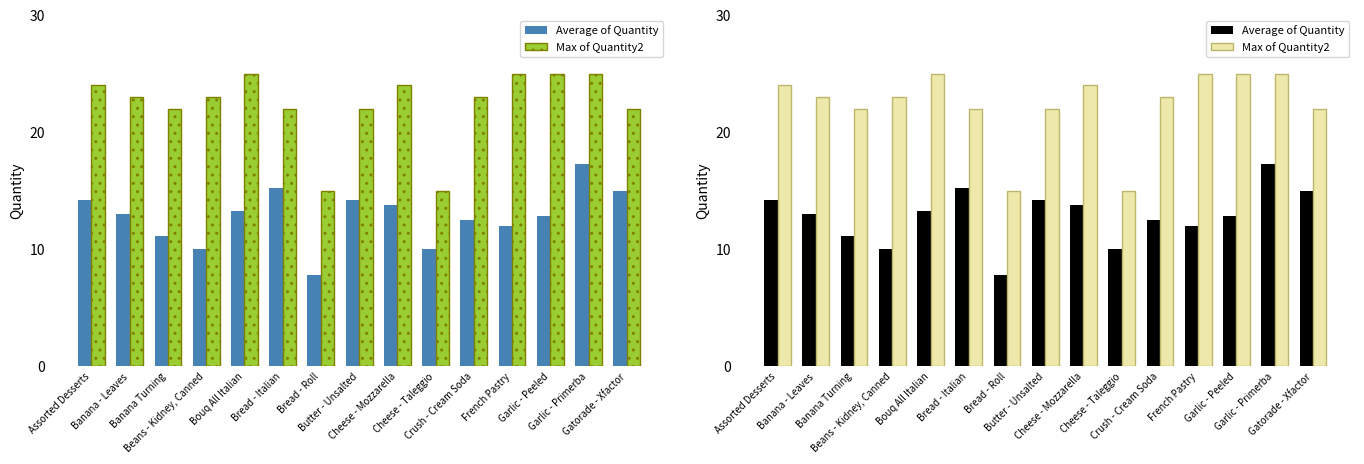

Count the Max of Quantity2 values in the range 22 to 25.

13